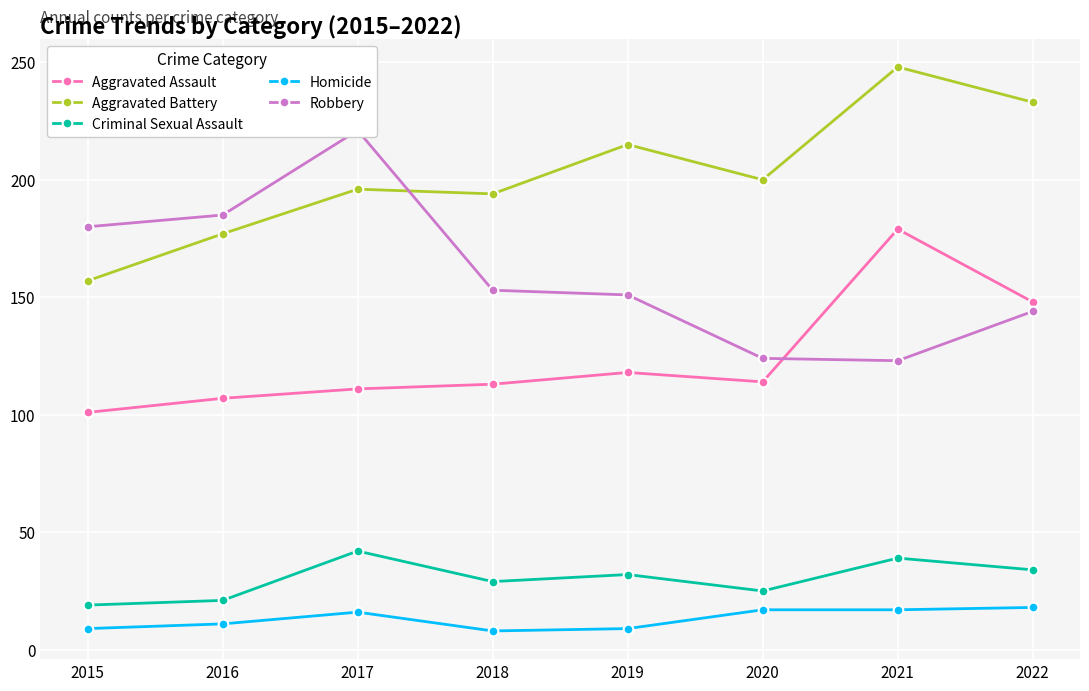

At which category does the chart reach its peak across all series?

2021